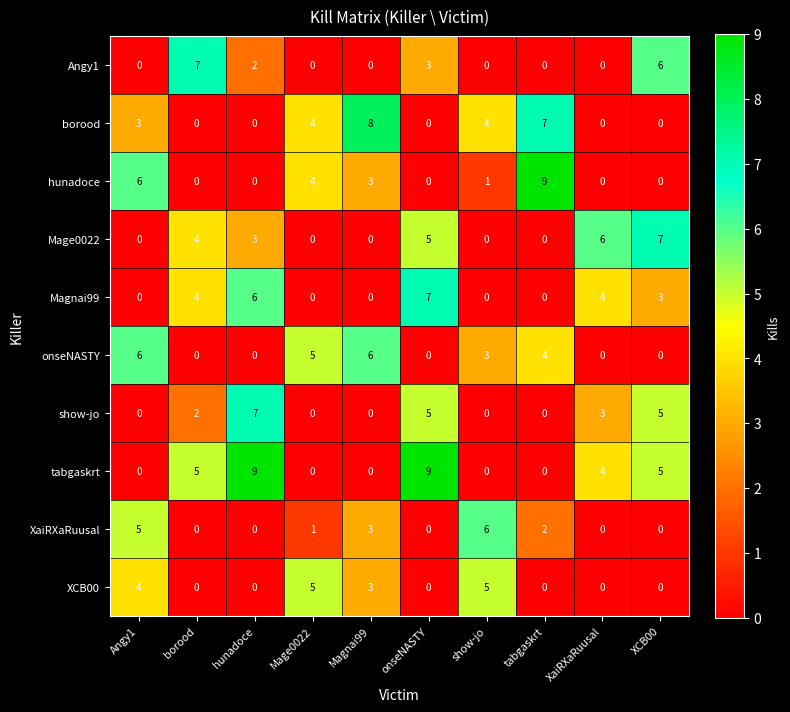

The Magnai99 series shows 6 at XaiRXaRuusal. True or false?

False